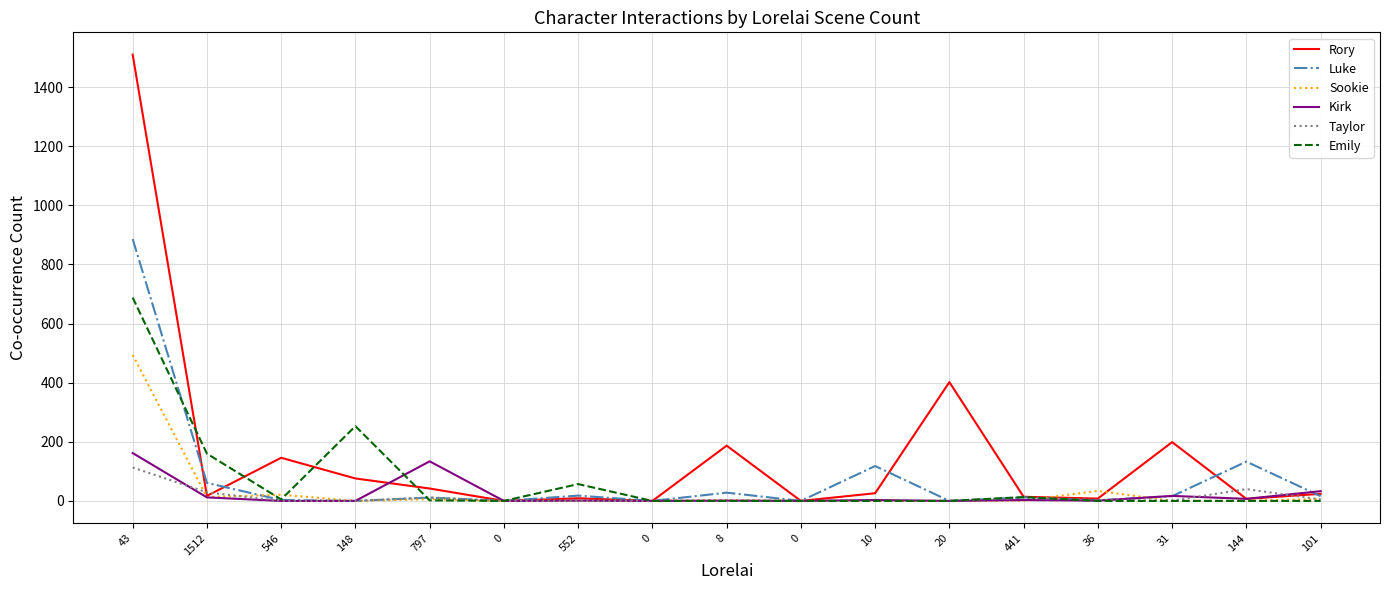

Reading left to right, extract all data points from this chart.

Rory: 43=1510	1512=17	546=146	148=76	797=42	0=0	552=9	0=0	8=187	0=0	10=26	20=402	441=14	36=8	31=199	144=7	101=24
Luke: 43=886	1512=61	546=3	148=0	797=11	0=0	552=18	0=0	8=28	0=0	10=118	20=0	441=12	36=2	31=16	144=133	101=16
Sookie: 43=494	1512=13	546=21	148=0	797=6	0=0	552=2	0=0	8=3	0=0	10=0	20=0	441=1	36=34	31=0	144=1	101=6
Kirk: 43=162	1512=12	546=0	148=0	797=134	0=0	552=1	0=0	8=1	0=0	10=3	20=0	441=3	36=1	31=17	144=7	101=33
Taylor: 43=113	1512=29	546=0	148=0	797=12	0=0	552=0	0=0	8=1	0=0	10=0	20=0	441=11	36=3	31=1	144=40	101=5
Emily: 43=688	1512=160	546=5	148=253	797=2	0=0	552=57	0=0	8=0	0=0	10=0	20=0	441=13	36=0	31=0	144=0	101=0